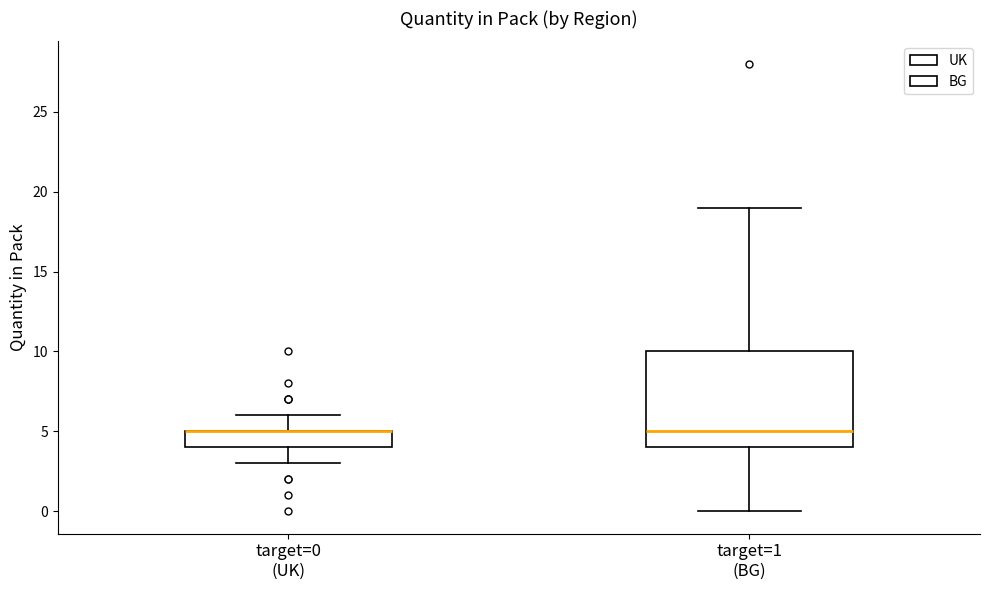

Where does the upper whisker of the box for target=0 (UK) end on the y-axis? The values are not printed on the chart, so give them approximately, as read against the axis.

6